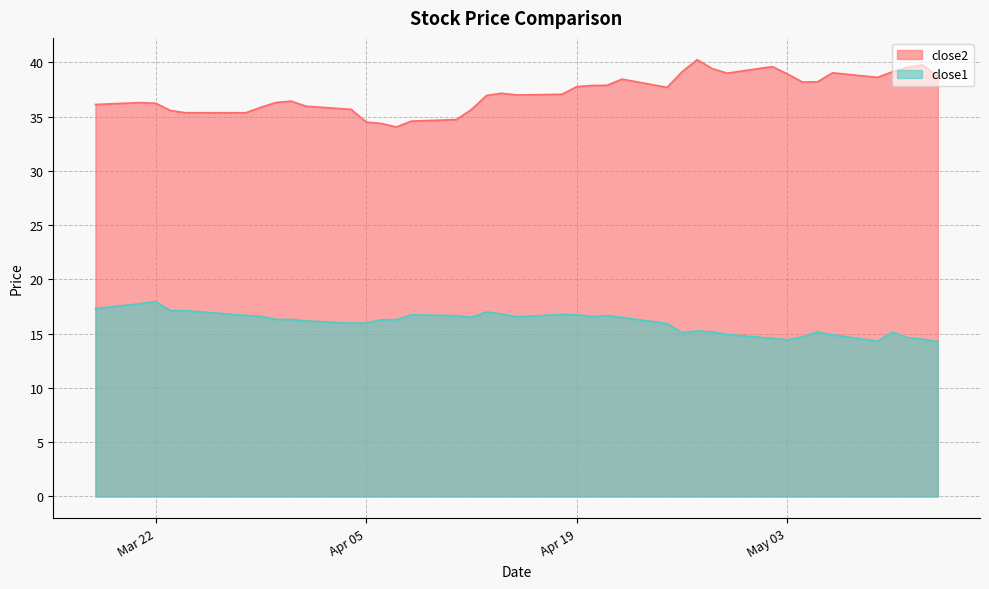

What is the minimum value shown in the chart?

14.3